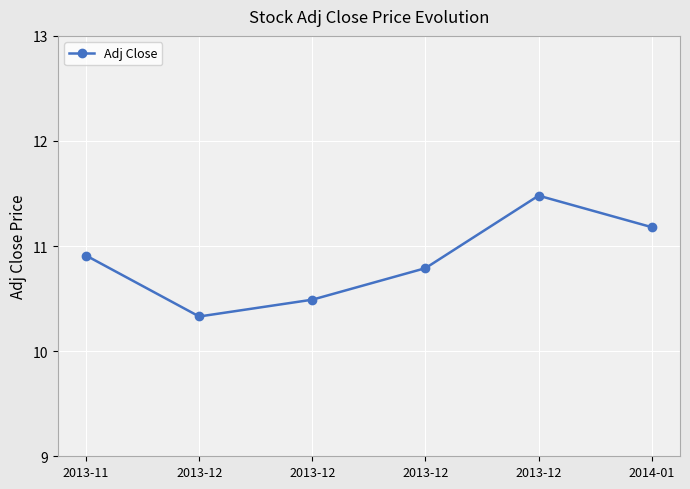

How many categories are shown in the chart?

6